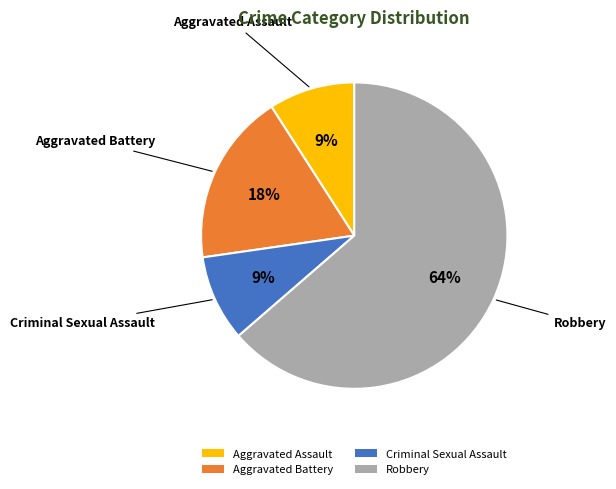

To the nearest percent, what is the average slice percentage?

25%